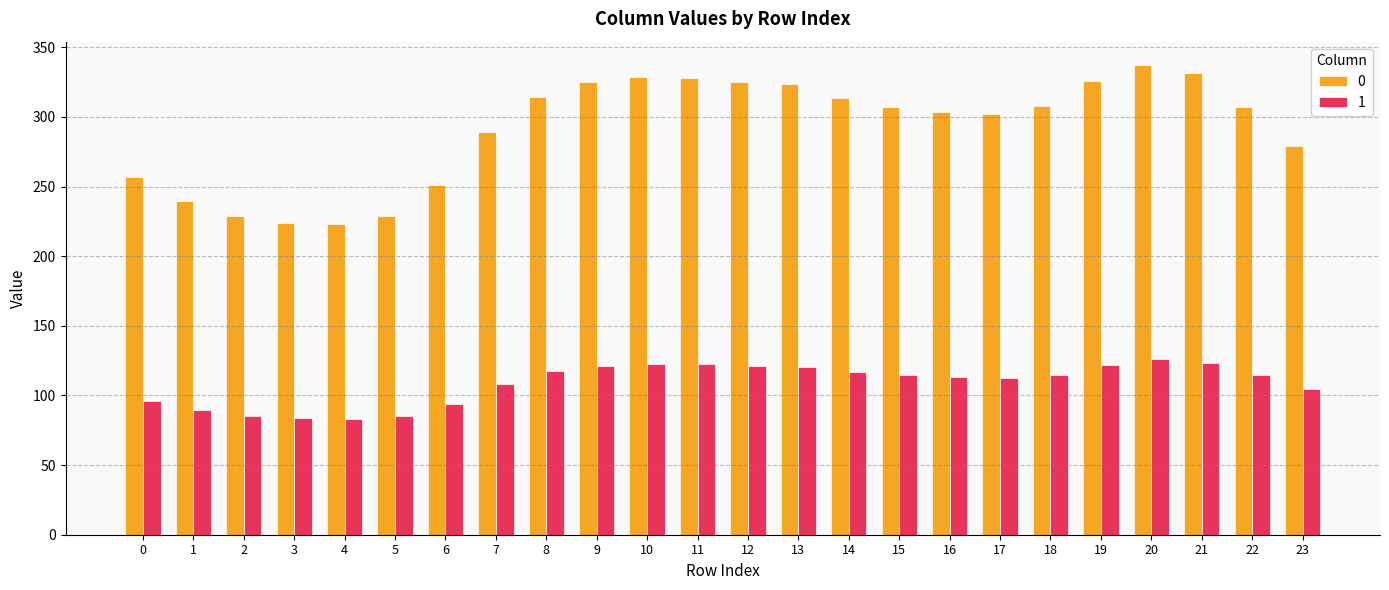

At which label does 1 first exceed 114?

8